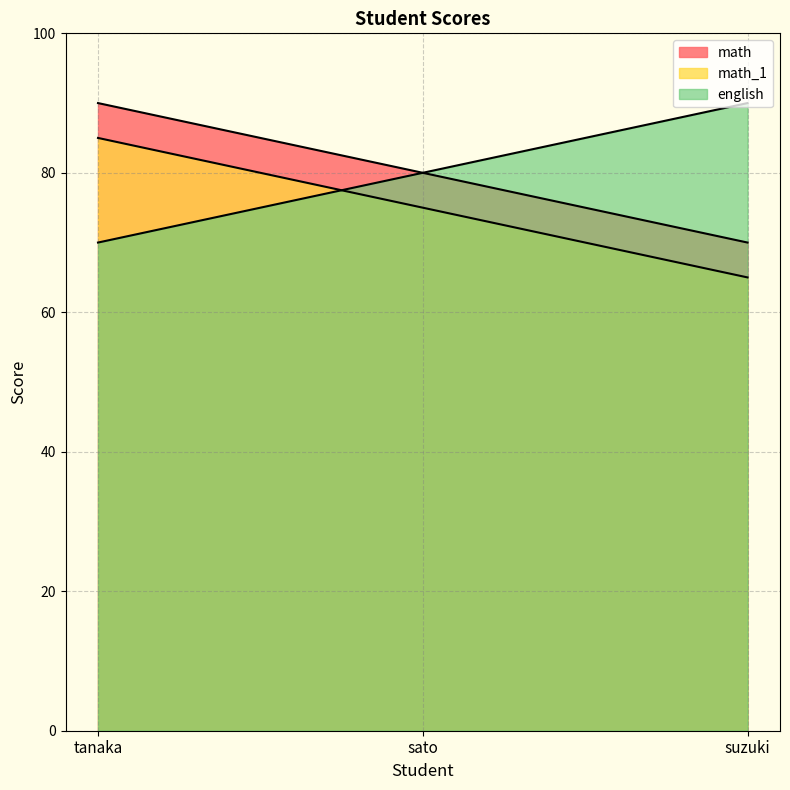

At how many categories does at least one series exceed 82?

2